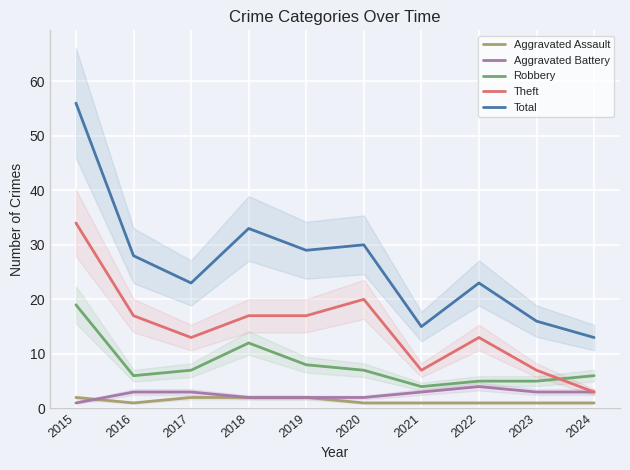

Reading left to right, list all the values displayed in this chart.

Aggravated Assault: 2	1	2	2	2	1	1	1	1	1
Aggravated Battery: 1	3	3	2	2	2	3	4	3	3
Robbery: 19	6	7	12	8	7	4	5	5	6
Theft: 34	17	13	17	17	20	7	13	7	3
Total: 56	28	23	33	29	30	15	23	16	13